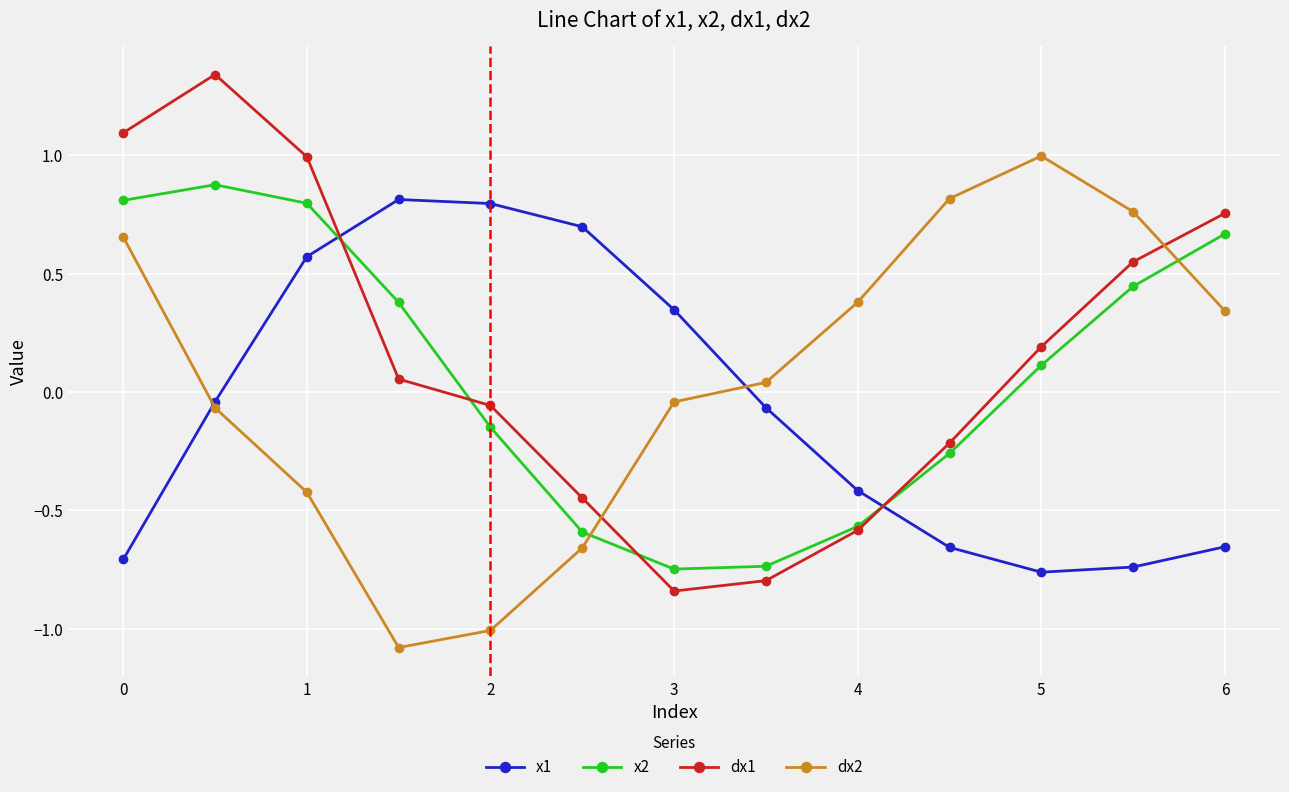

Which series ends up on top after the final intersection of dx2 and dx1?

dx1